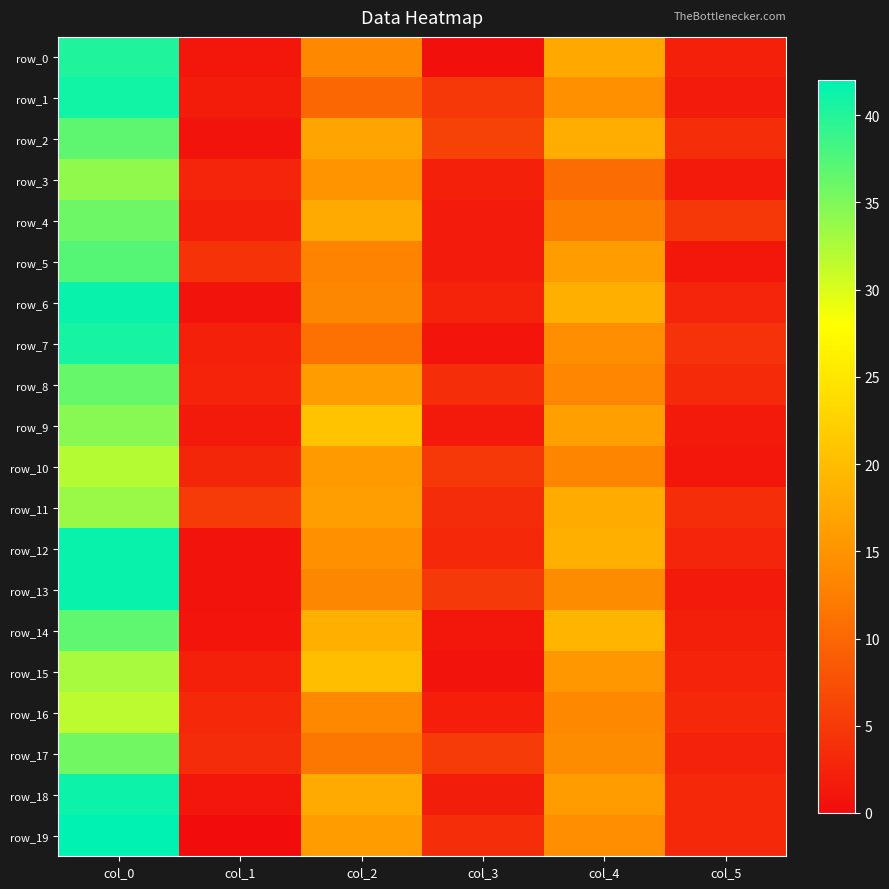

Rank the categories by row_19 value from lowest to highest.

col_1, col_5, col_3, col_4, col_2, col_0